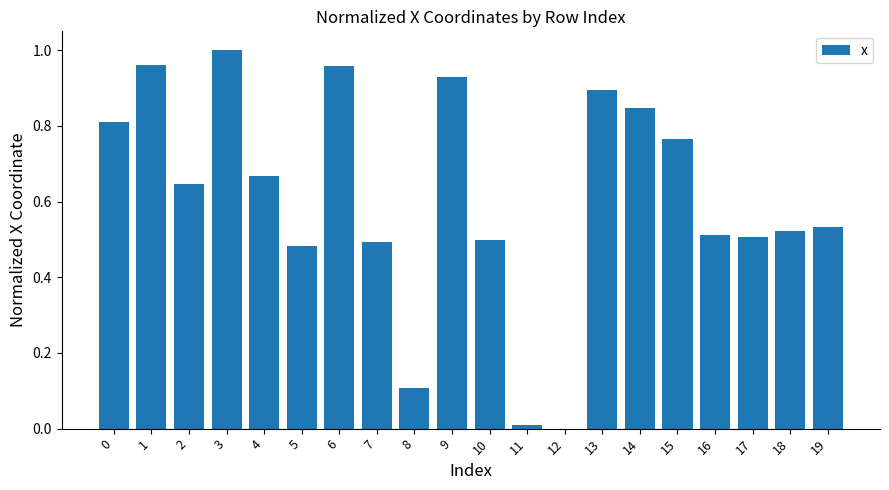

What is the sum of all values?

12.1